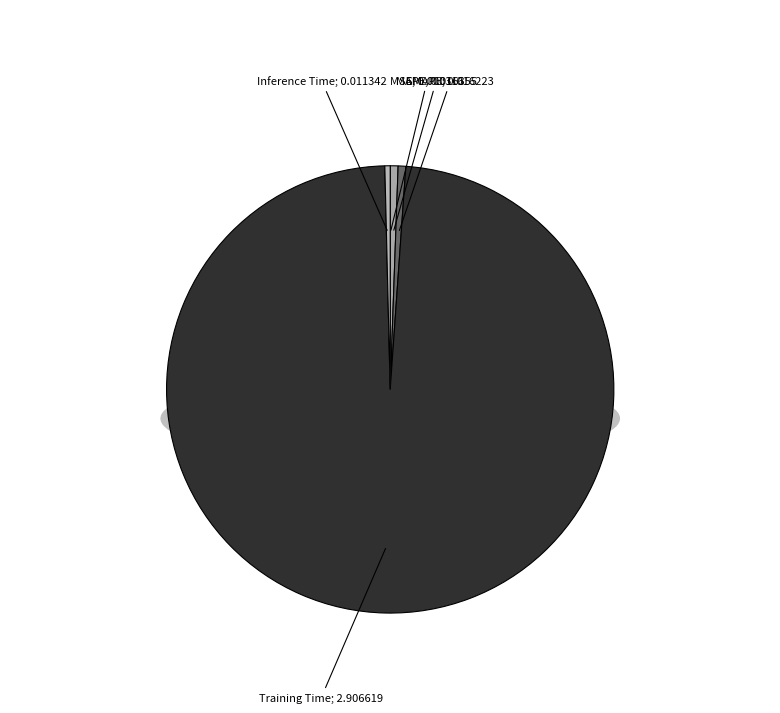

What is the largest slice in the pie chart?

Training Time